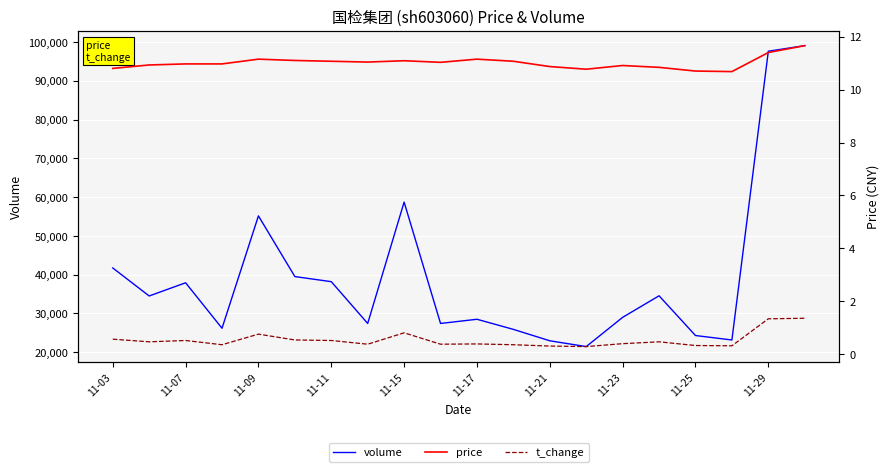

The price series shows 16.3 at 15. True or false?

False